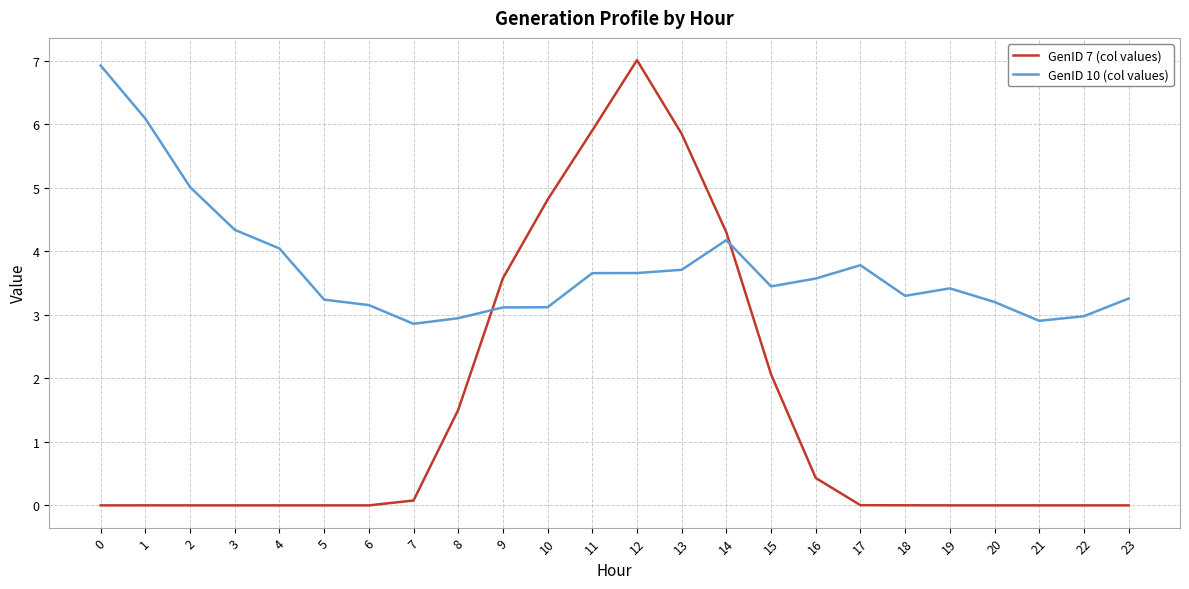

True or false: GenID 7 (col values) and GenID 10 (col values) intersect in this chart.

True